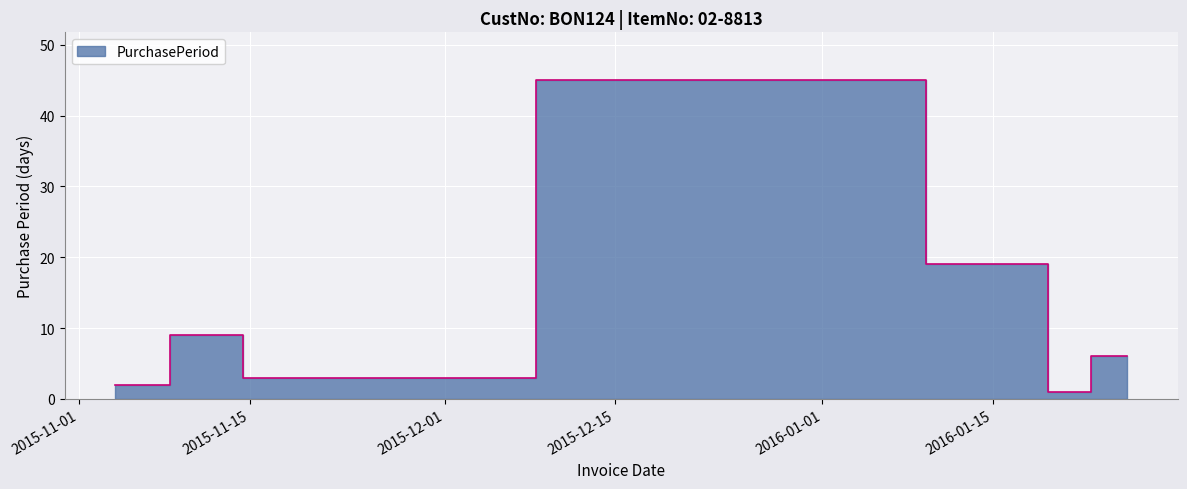

What is the approximate value at 2016-01-19, to the nearest 10?

20